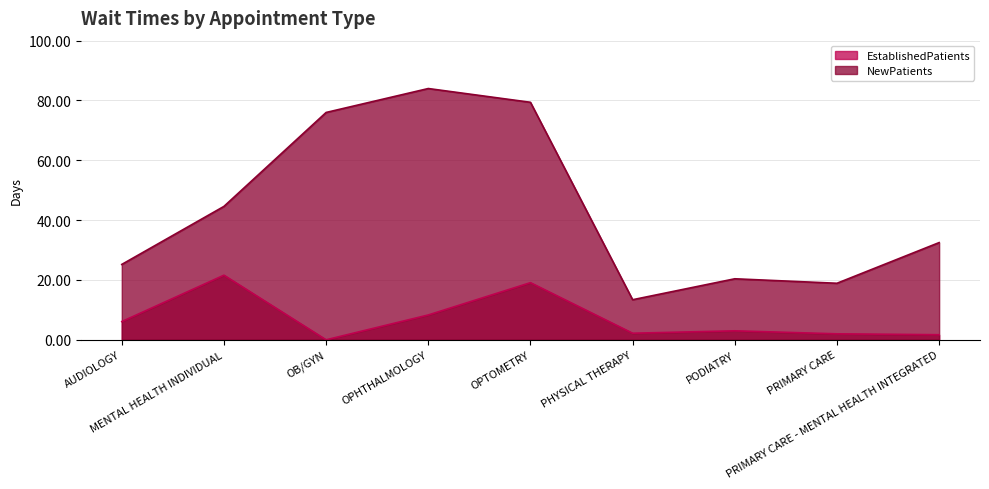

At which category does NewPatients reach its first local valley?

PHYSICAL THERAPY